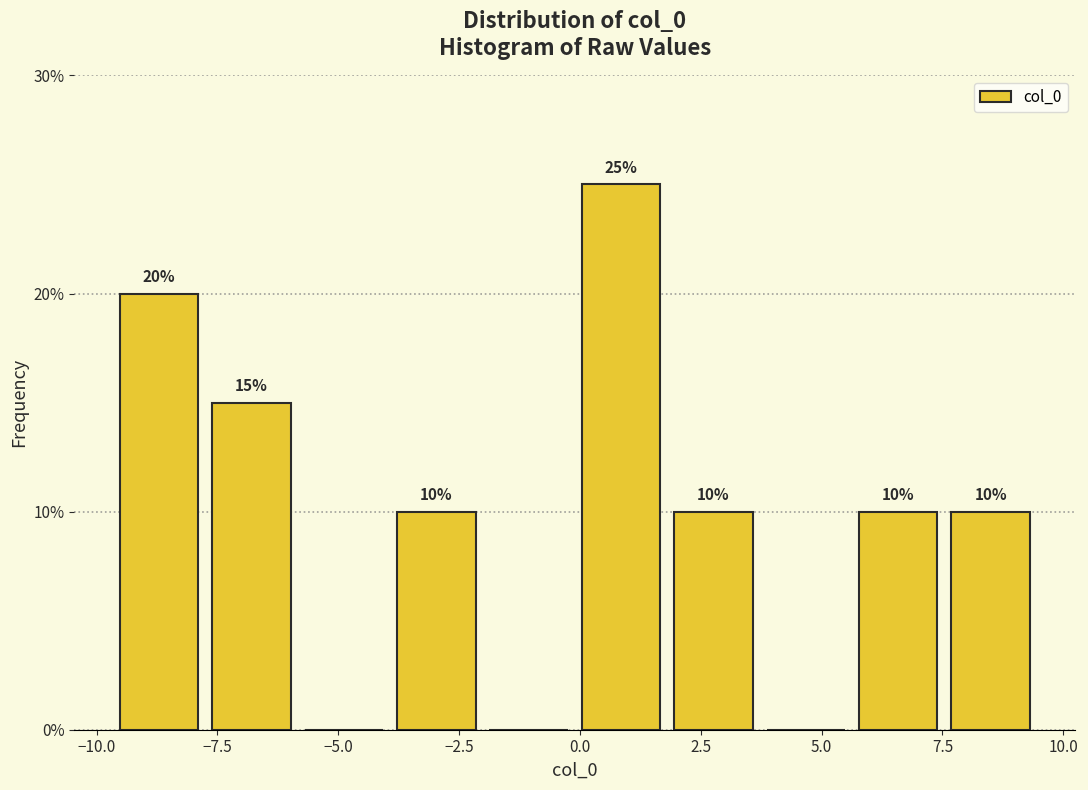

Around what value on the x-axis is the tallest bar? Give the approximate position of its centre, as read against the axis.

1.0